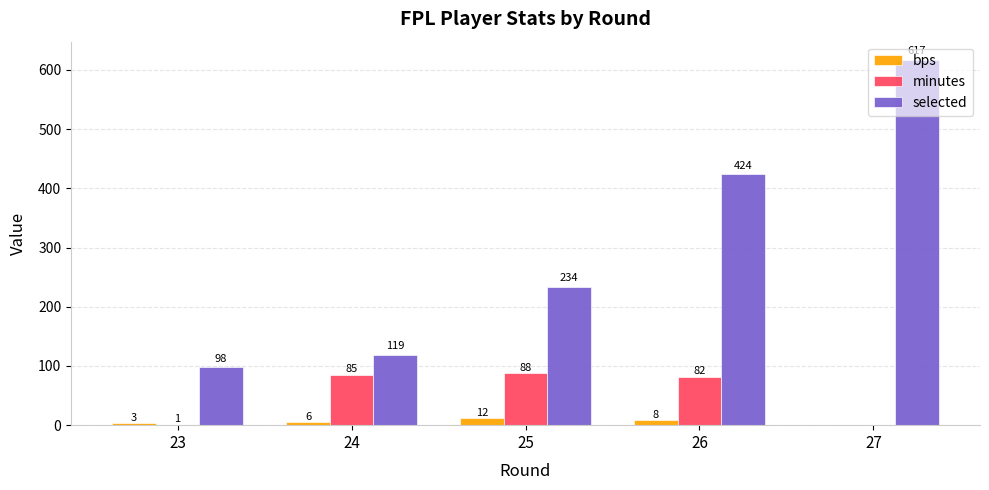

True or false: selected has a value of 234 at 25.

True